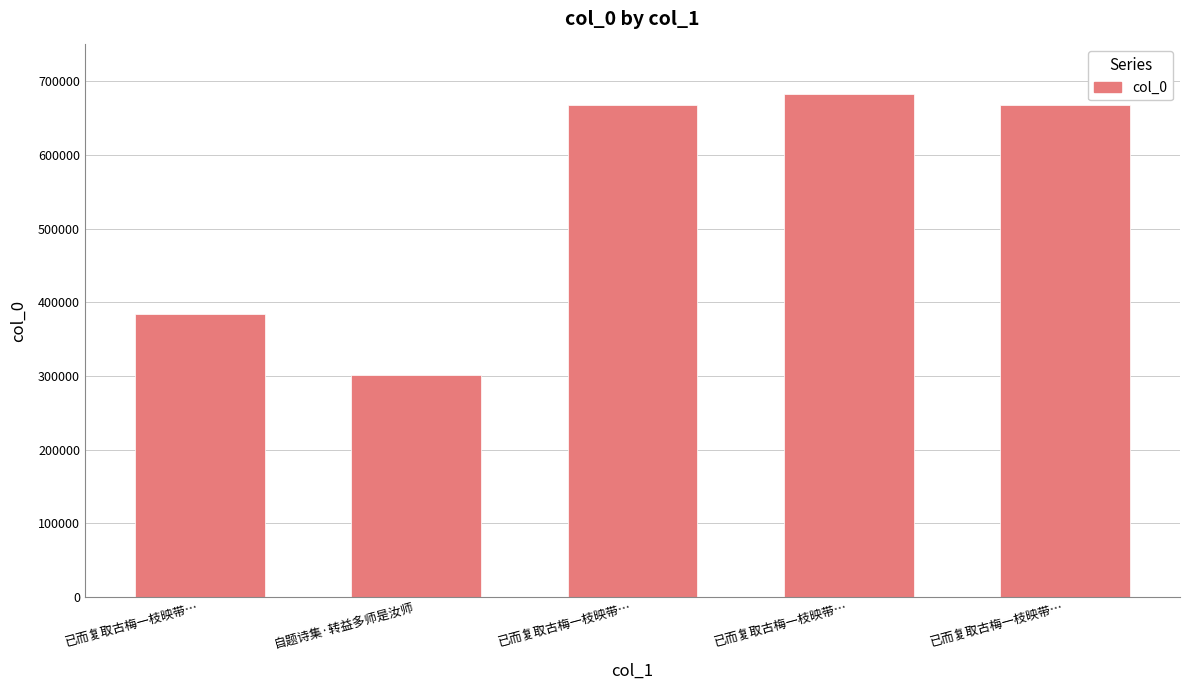

What is the difference between the second highest and second lowest values?

283961